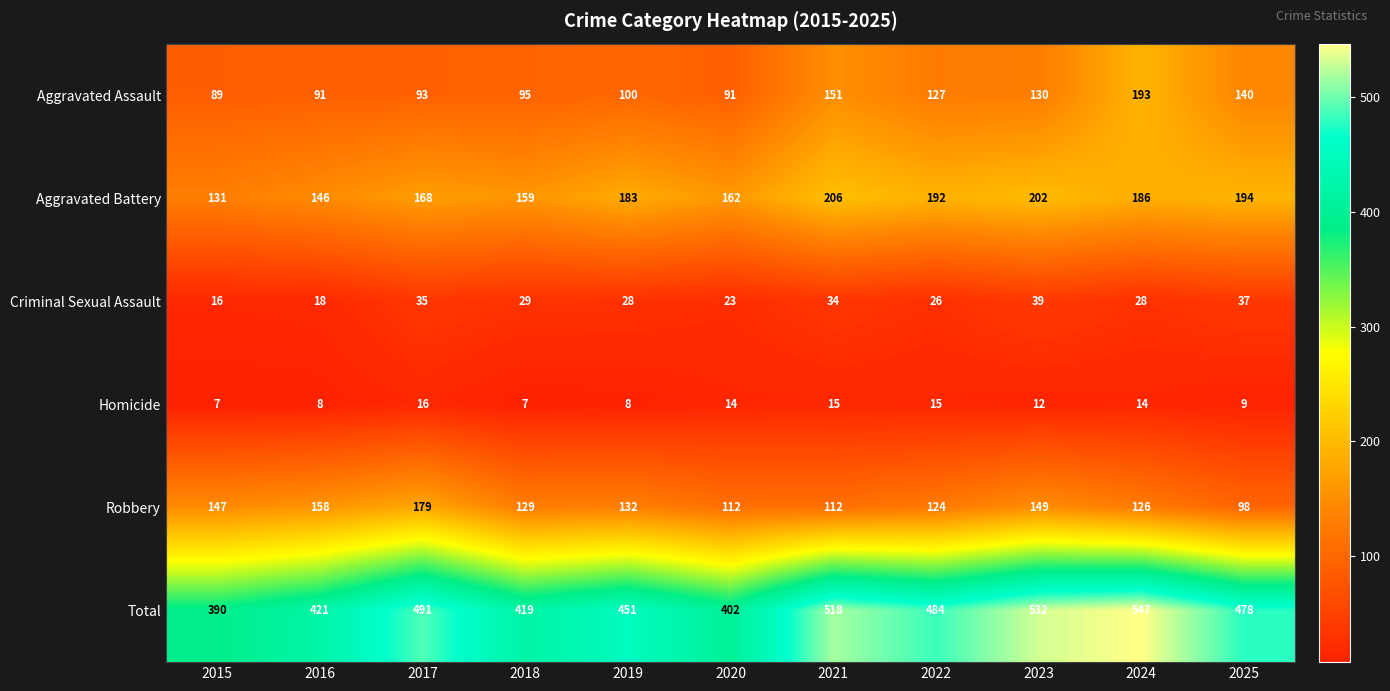

What is the sum of all Aggravated Assault values?

1300